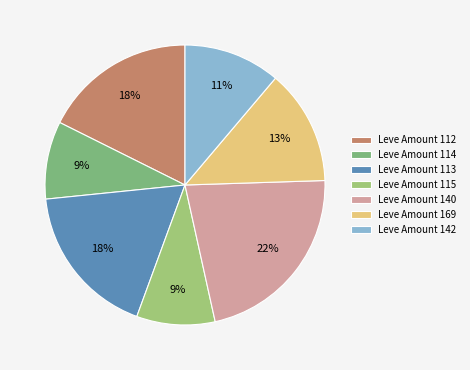

How many segments does this pie chart have?

7